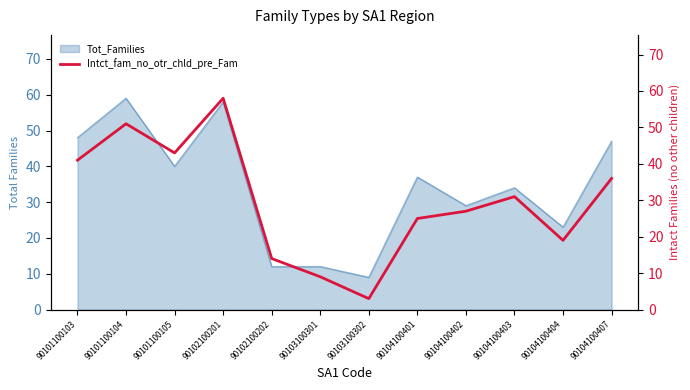

True or false: Tot_Families has a value of 15 at 90101100105.

False